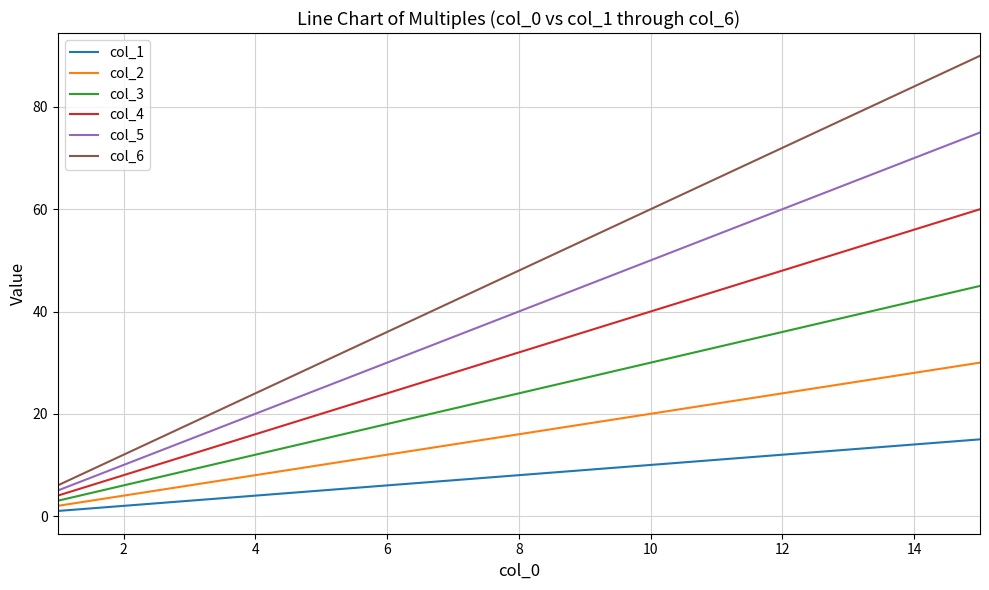

What is the maximum value shown in the chart?

90